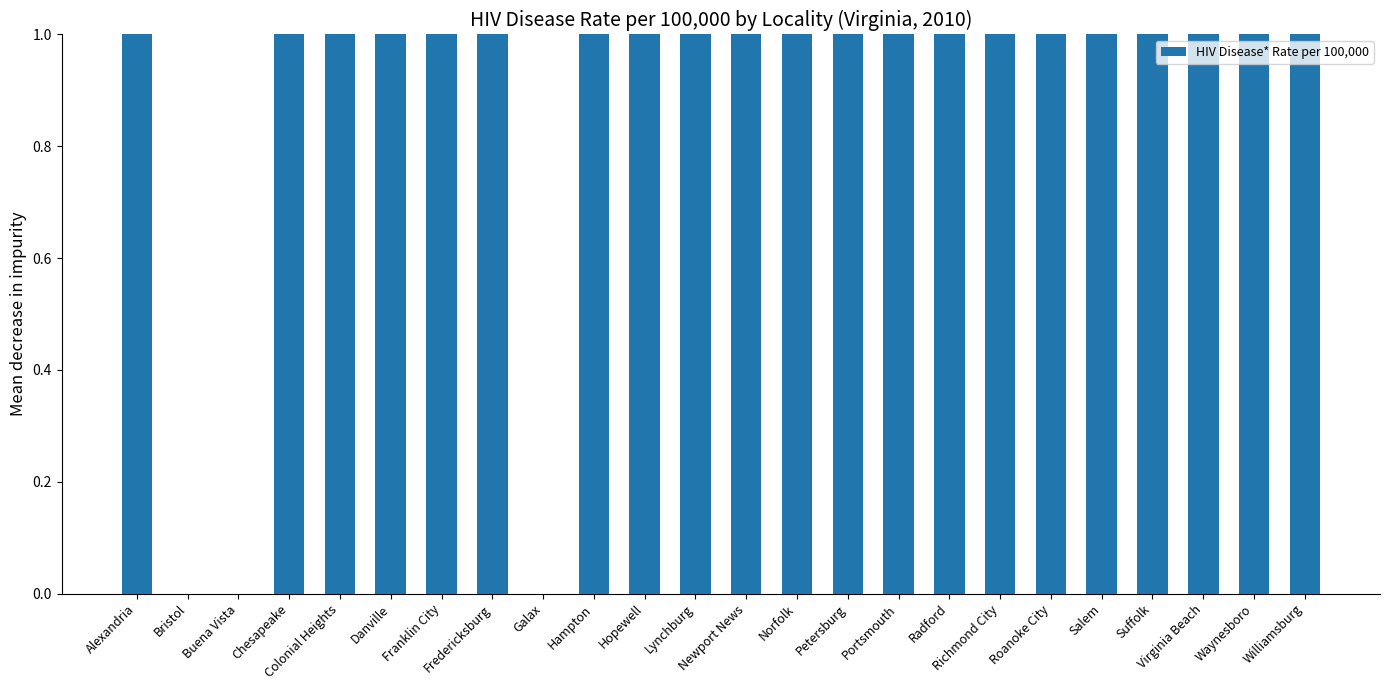

The chart shows a value of 37.0 at Petersburg. True or false?

True